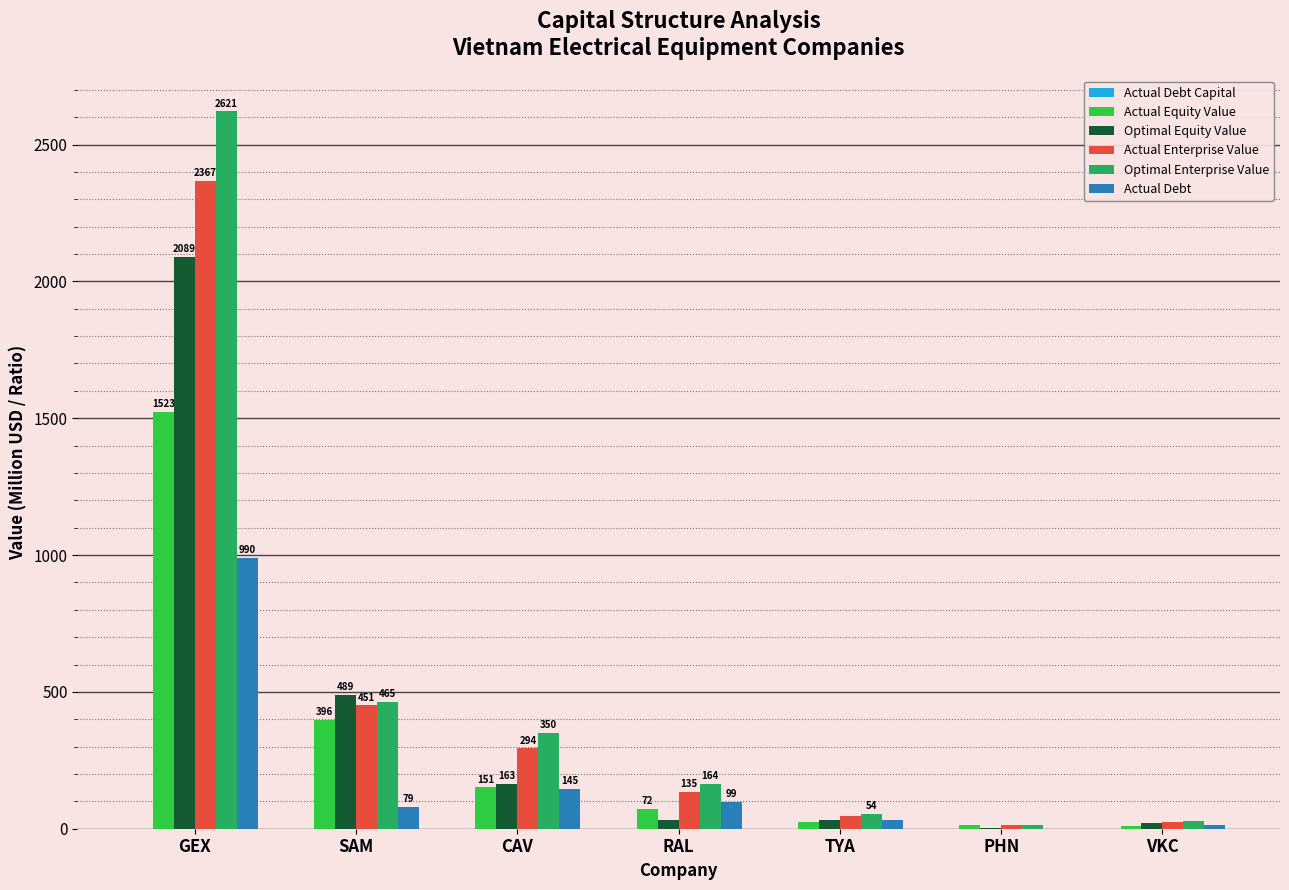

Between GEX and SAM, which series saw the biggest shift?

Optimal Enterprise Value